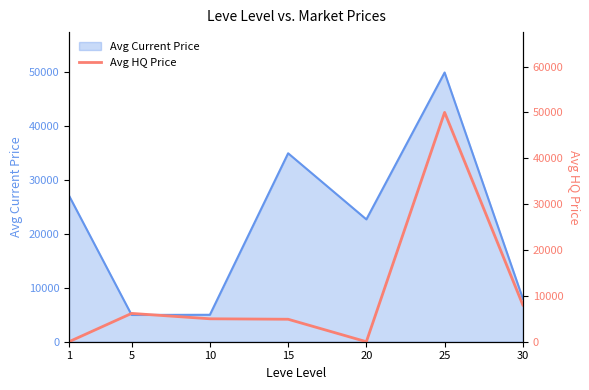

What is the lowest value of the Avg Current Price series?

4972.9